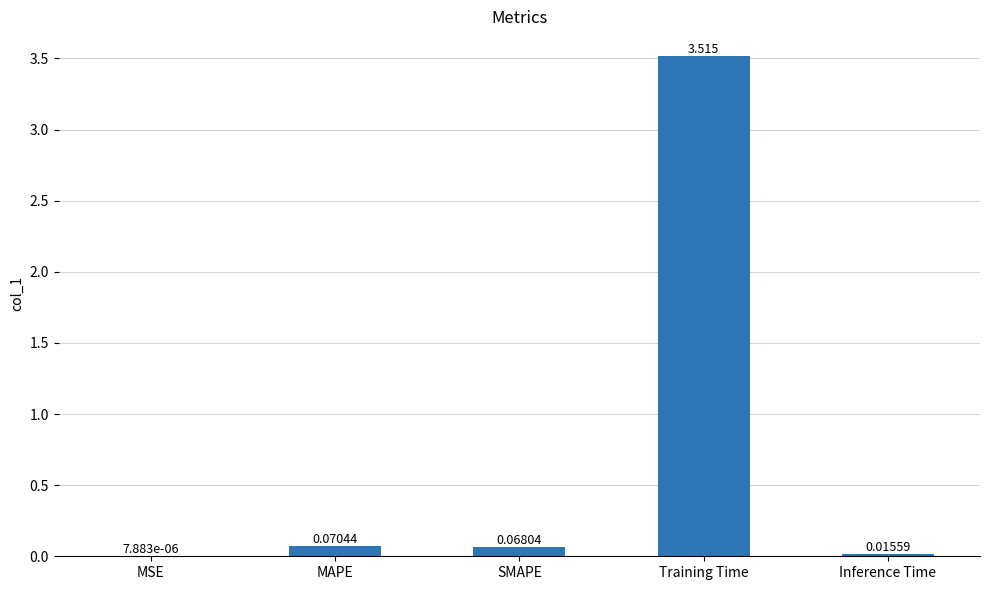

At which category does the chart reach its peak across all series?

Training Time